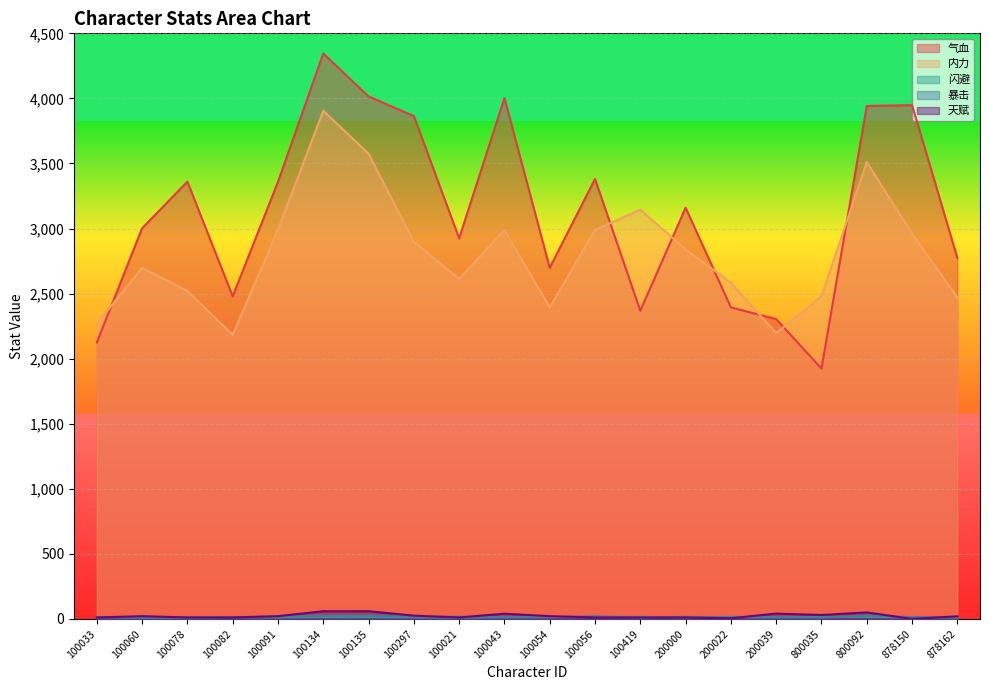

In 闪避, how many points are lower than both neighbors (excluding endpoints)?

4